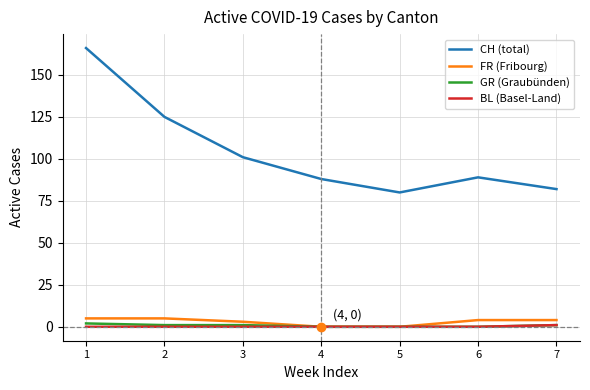

Which series has the largest range (max minus min)?

CH (total)